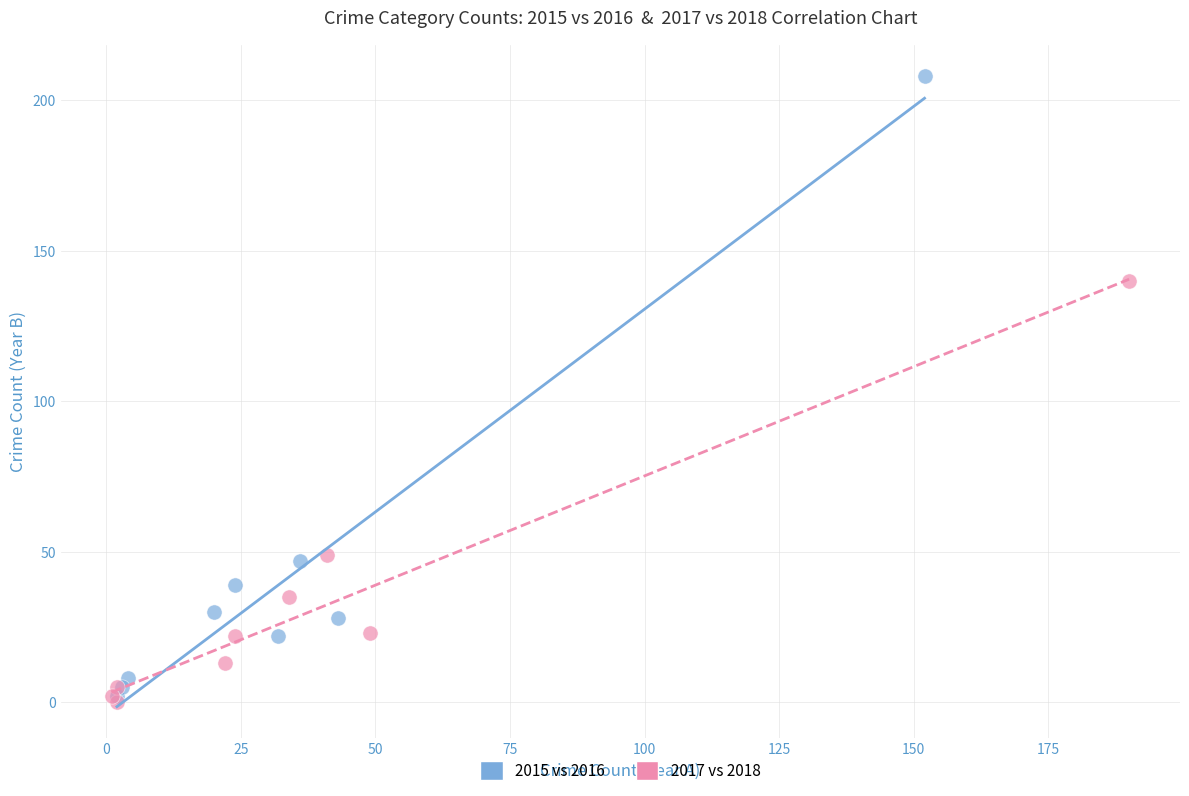

Which series reaches the maximum Y coordinate?

2015 vs 2016